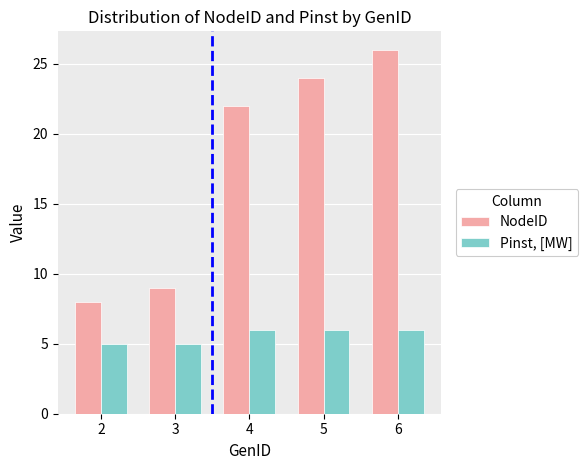

How many data points in NodeID are less than 22?

2